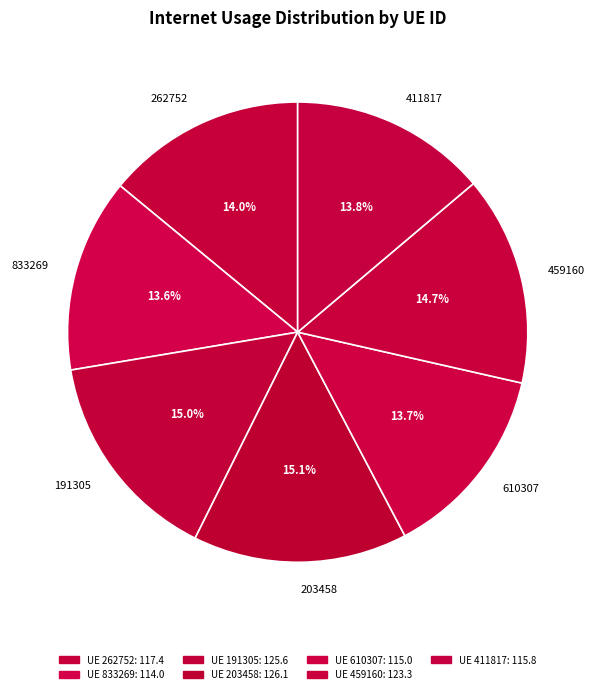

Does 191305 represent more than half of the total?

No